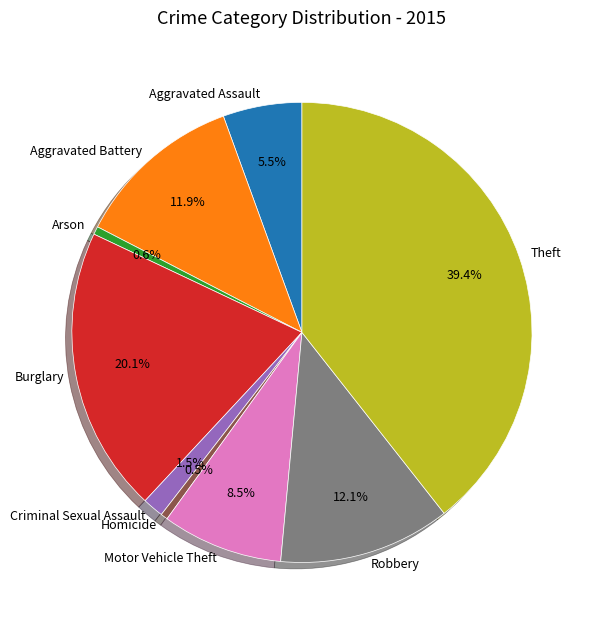

Combined, what portion of the pie is Aggravated Assault and Motor Vehicle Theft?

14.0%